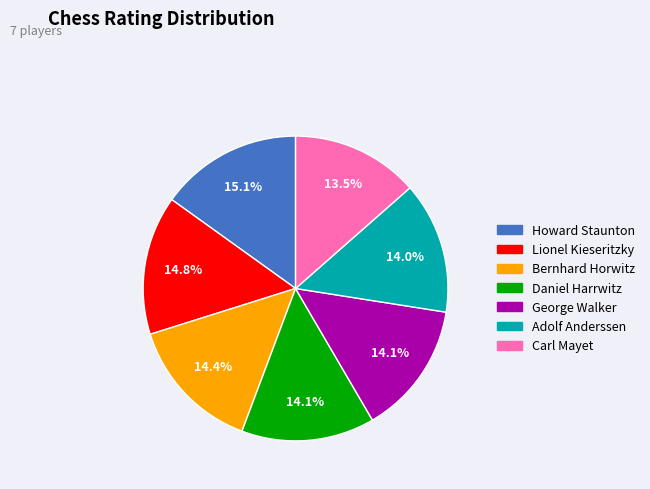

What is the ratio of the value at Adolf Anderssen to the value at Daniel Harrwitz?

1.0